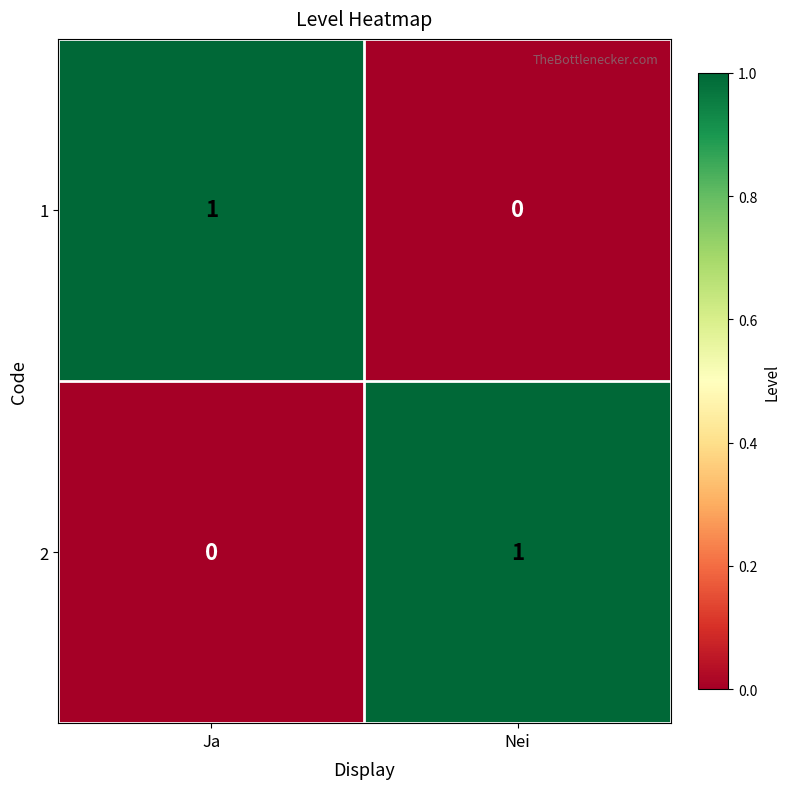

Reading right to left, transcribe all the data shown in this chart.

1: 0	1
2: 1	0